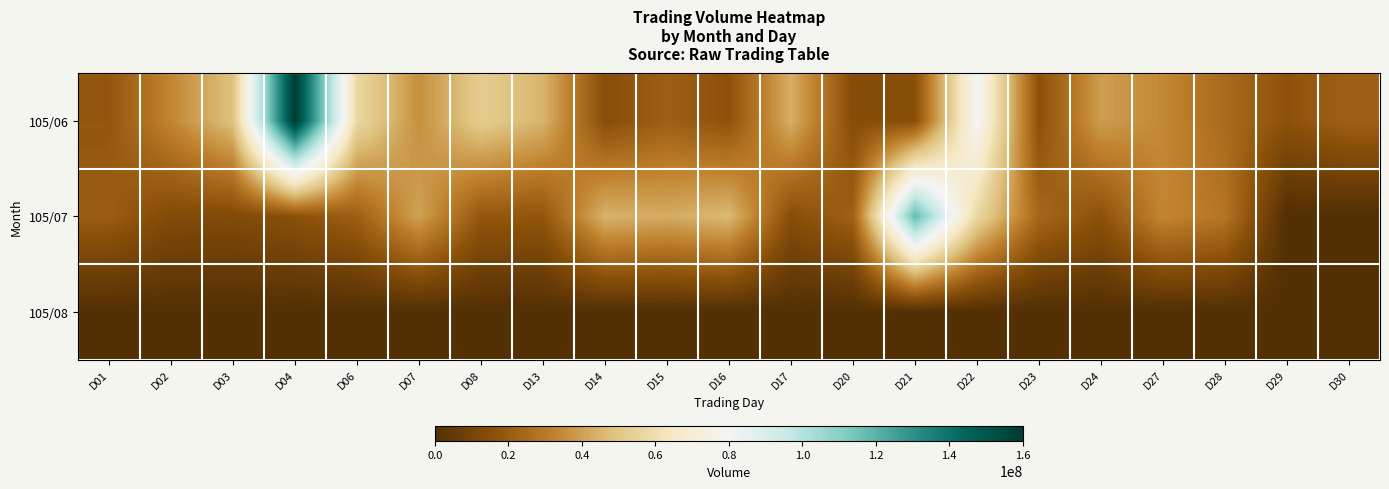

Which has a higher value, D22 or D07?

D22